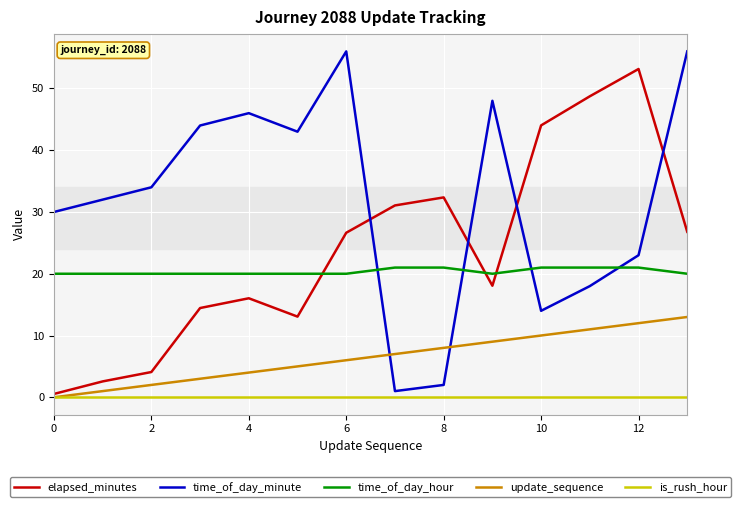

Which series has the largest range (max minus min)?

time_of_day_minute